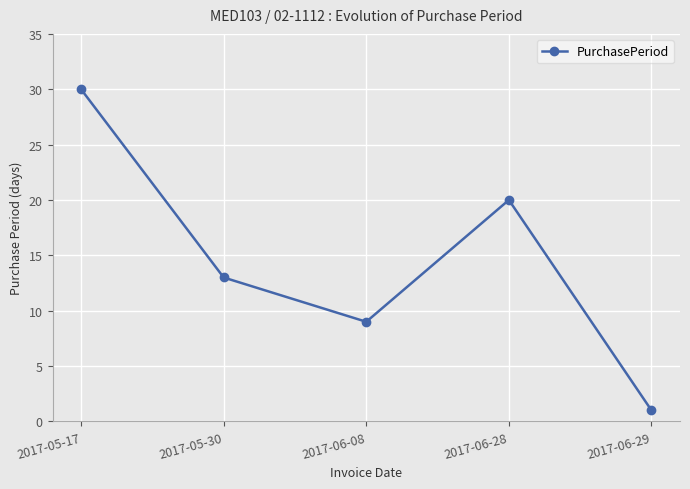

What is the sum of all values?

73